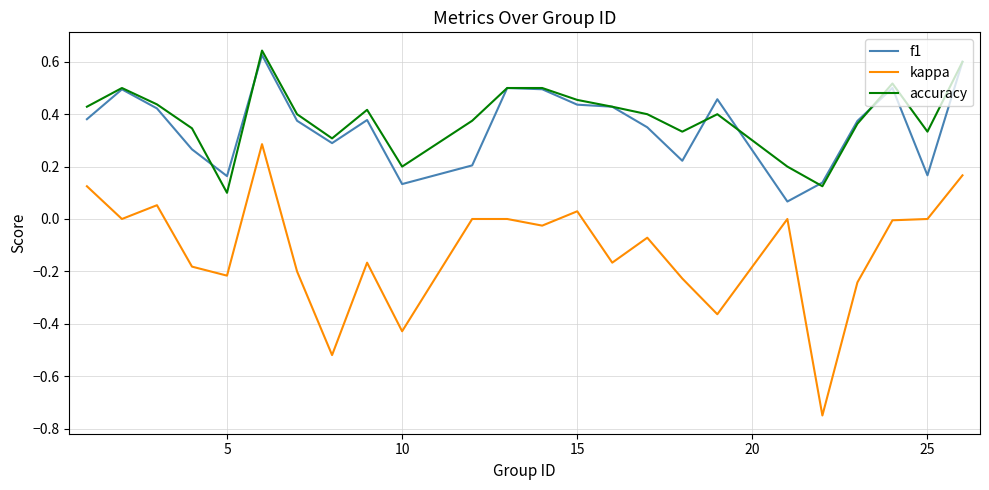

How many f1 values are between 0 and 1?

24